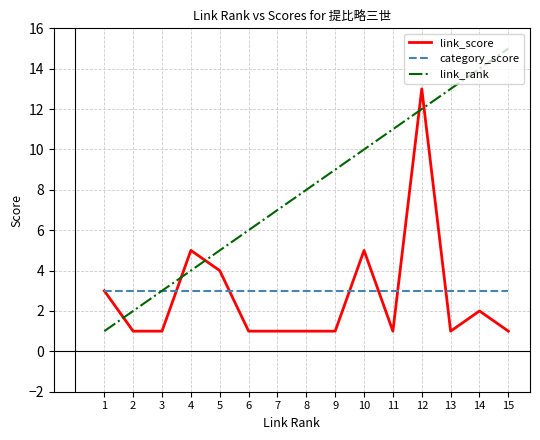

Which series has the widest spread of values?

link_rank